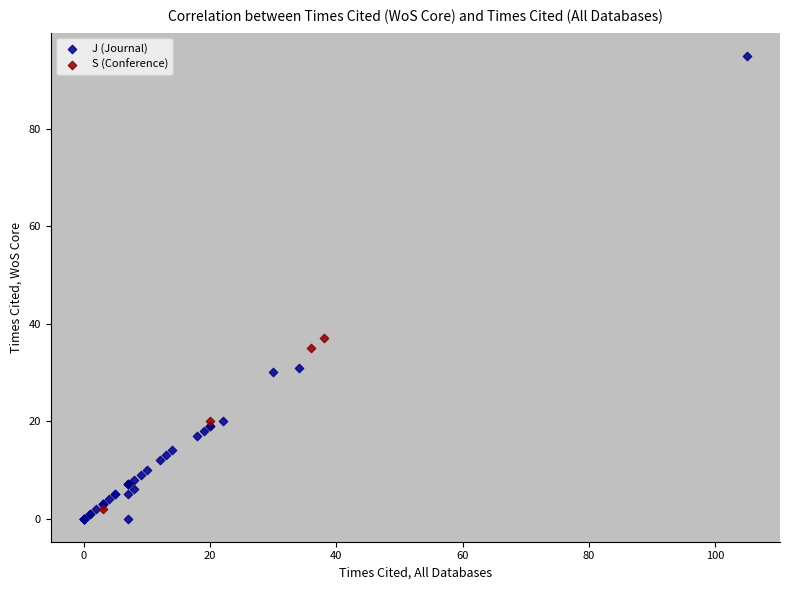

Which series contains the highest Y value?

J (Journal)